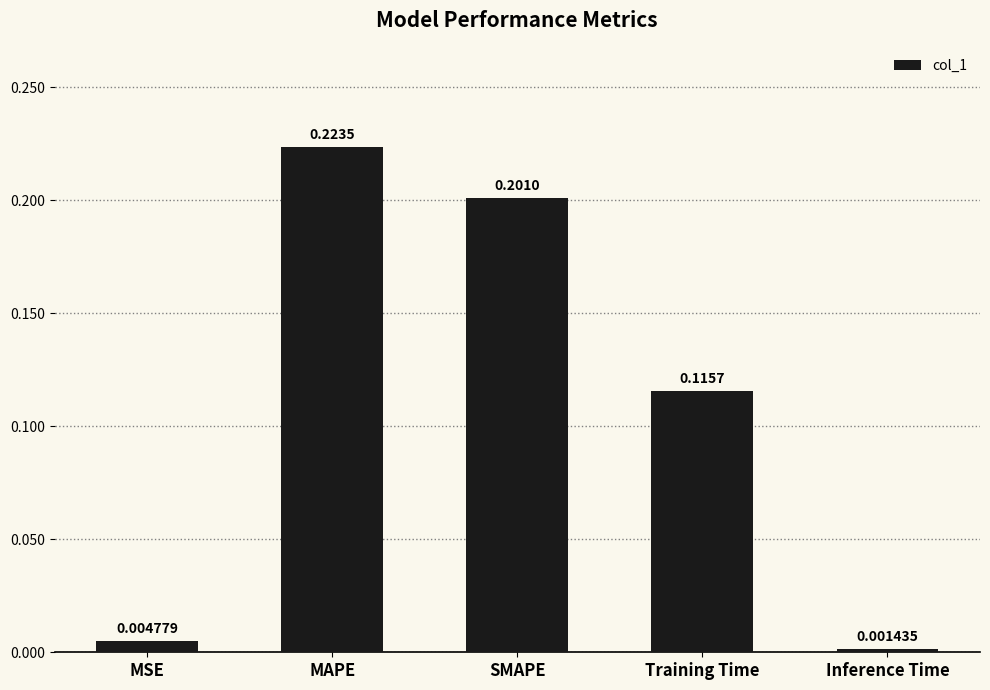

Which has a higher value, Inference Time or Training Time?

Training Time